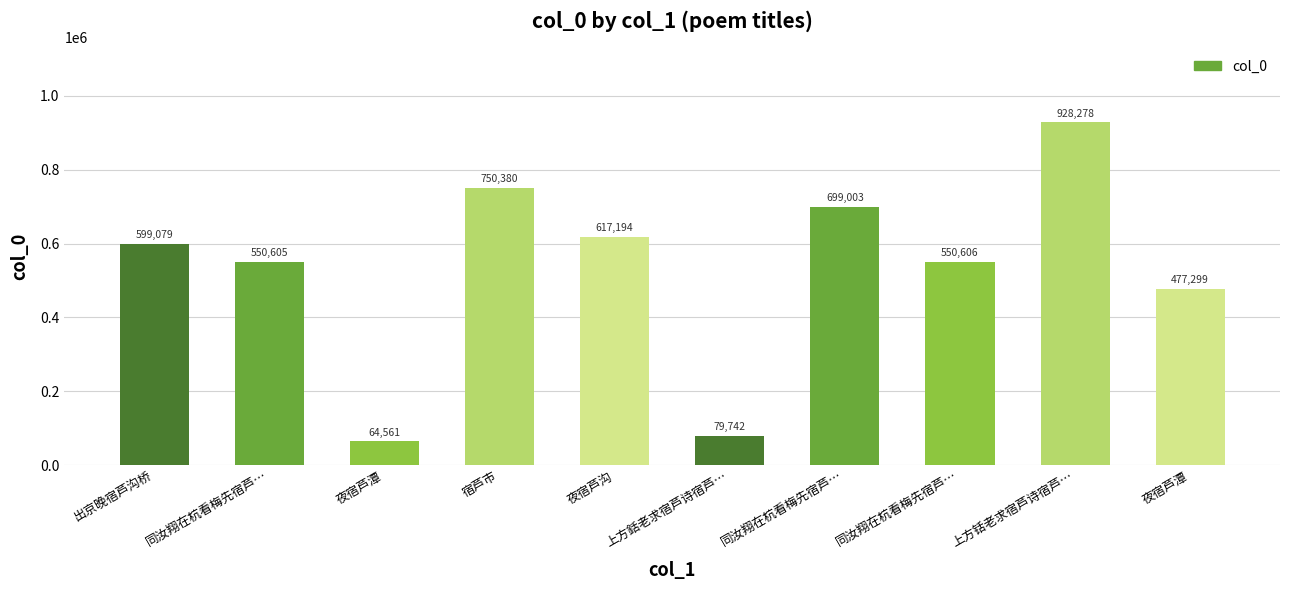

How many series are shown in this chart?

1